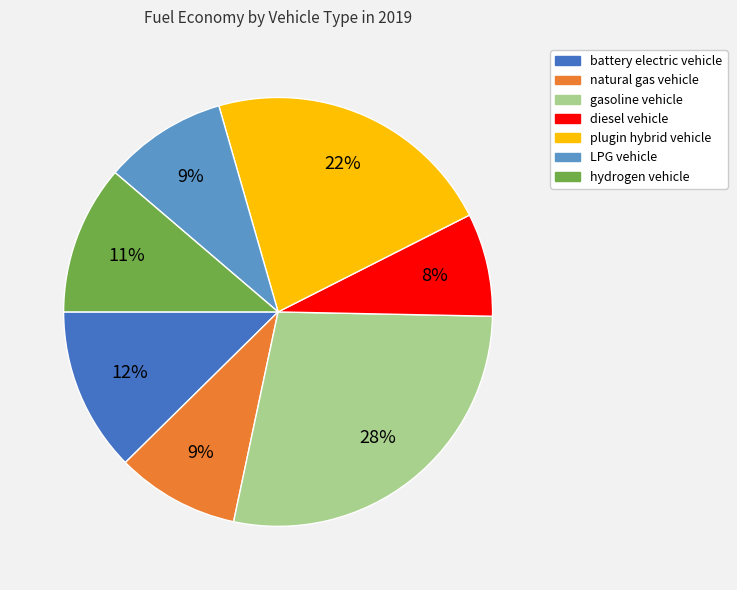

True or false: LPG vehicle accounts for 9% of the total.

True